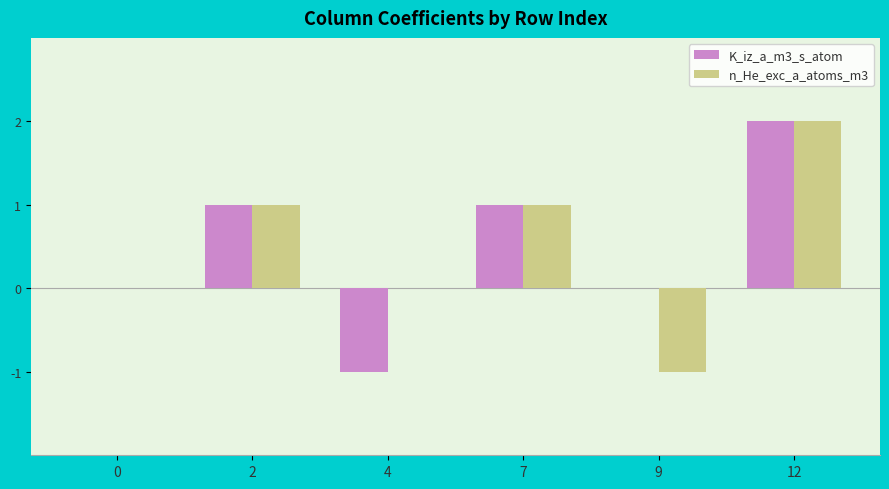

True or false: n_He_exc_a_atoms_m3 has a value of 0 at 0.

True